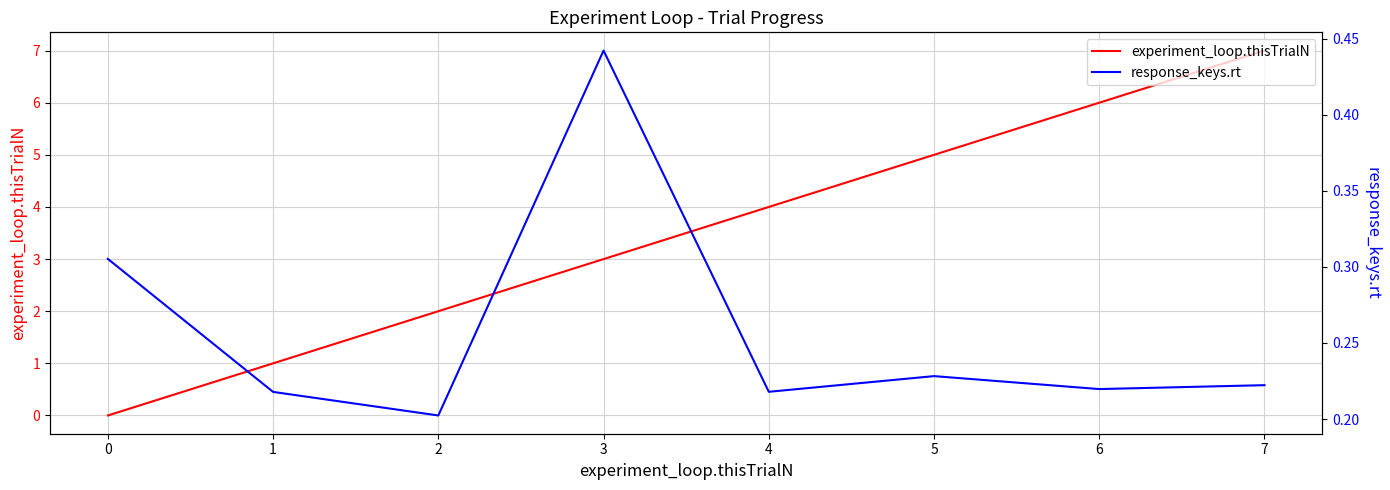

Rank the categories by experiment_loop.thisTrialN value from highest to lowest.

7, 6, 5, 4, 3, 2, 1, 0